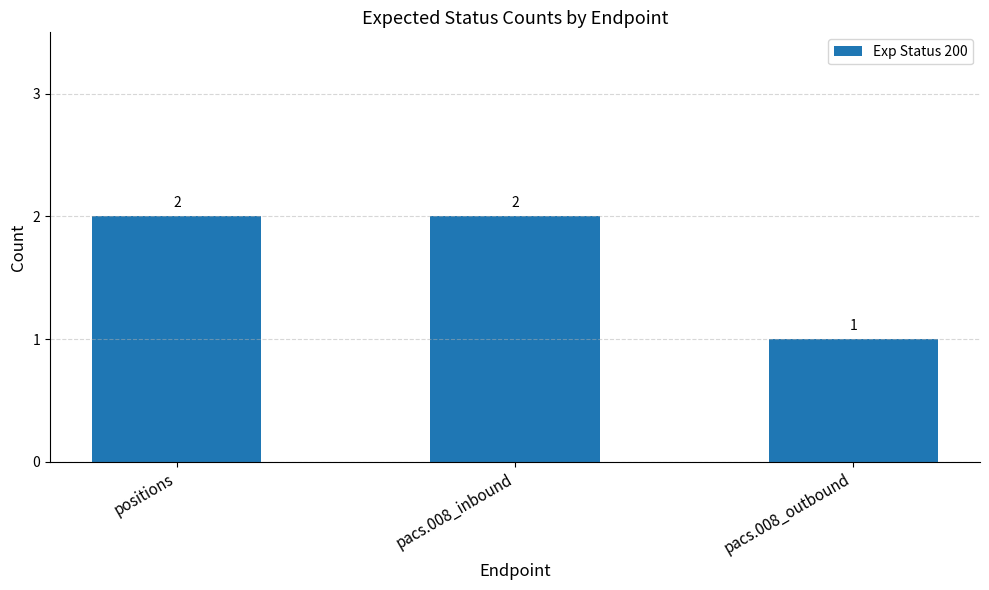

At which label is the value closest to 1?

pacs.008_outbound